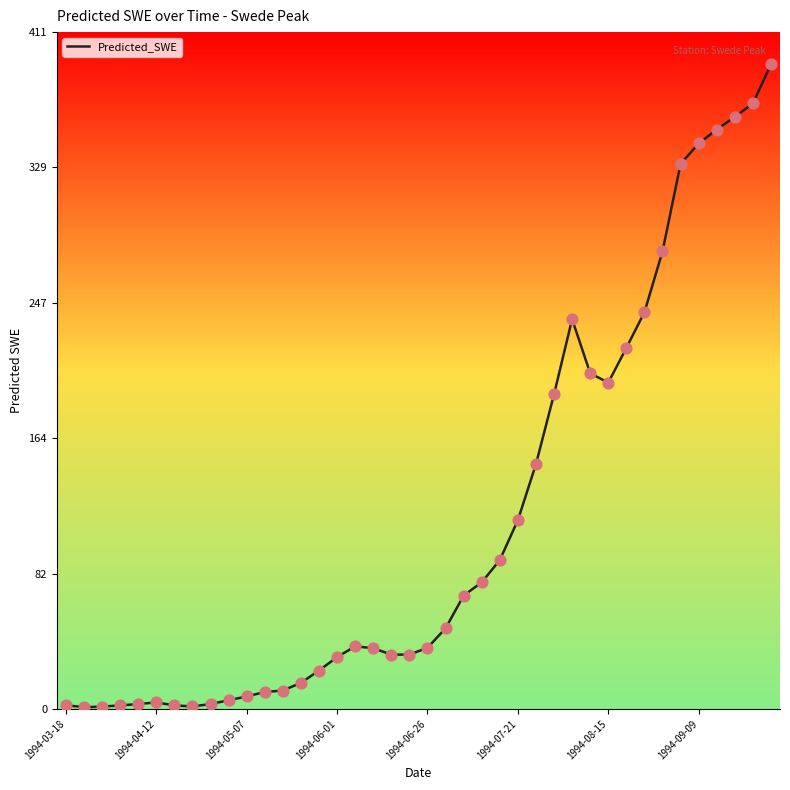

What is the difference between the maximum and minimum values?

390.3